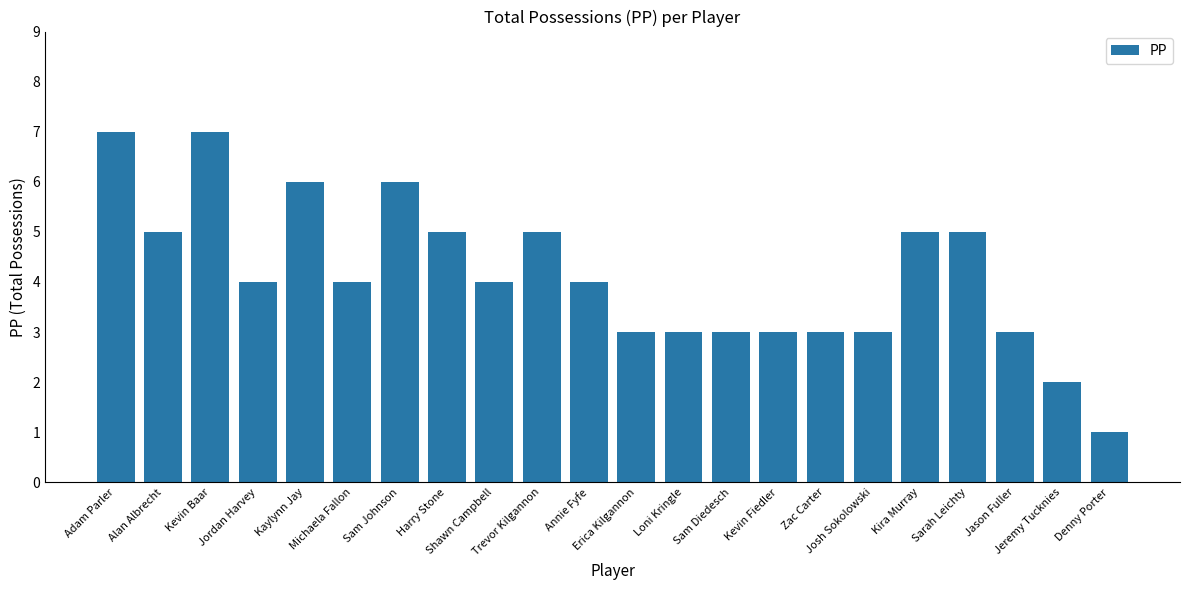

Where does the data first go above 4?

Adam Parler